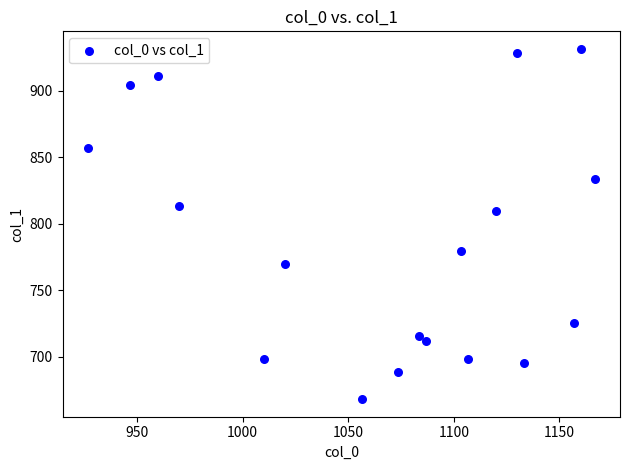

What is the range of X values (max minus min)?

240.0